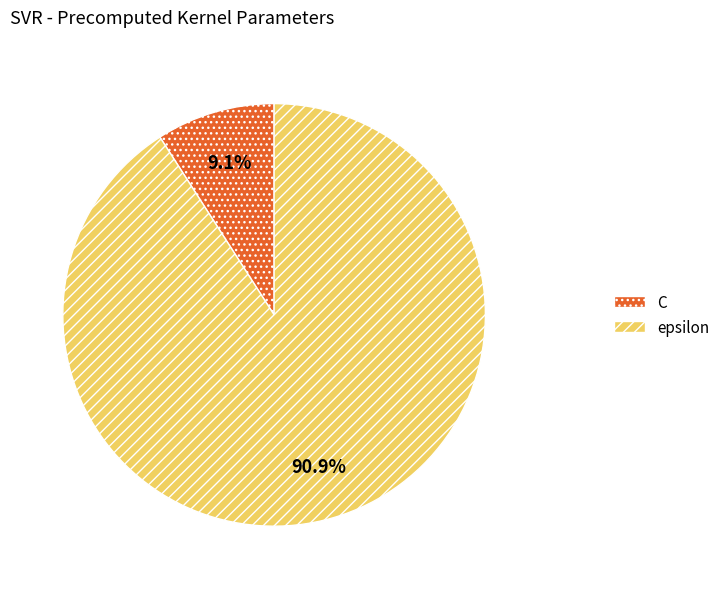

Count the number of slices in the pie.

2